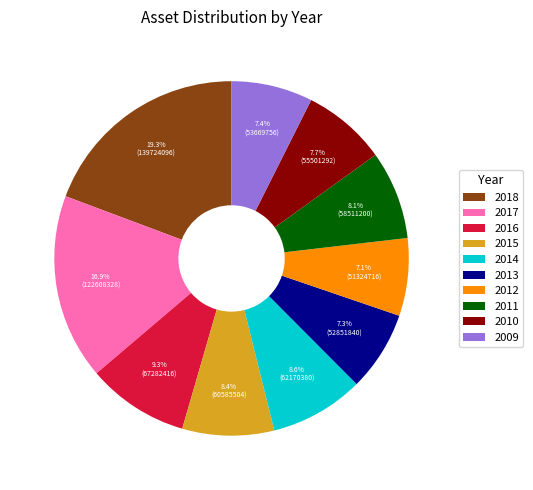

Is it true that 2010 is 1% of the pie?

False